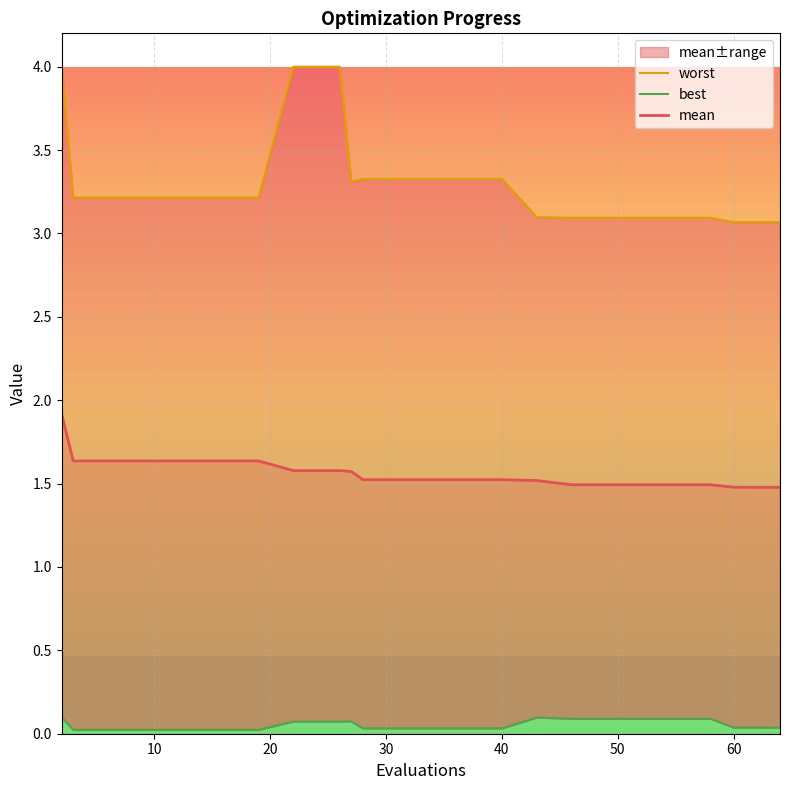

What is the difference between the maximum and minimum values in the mean series?

0.4